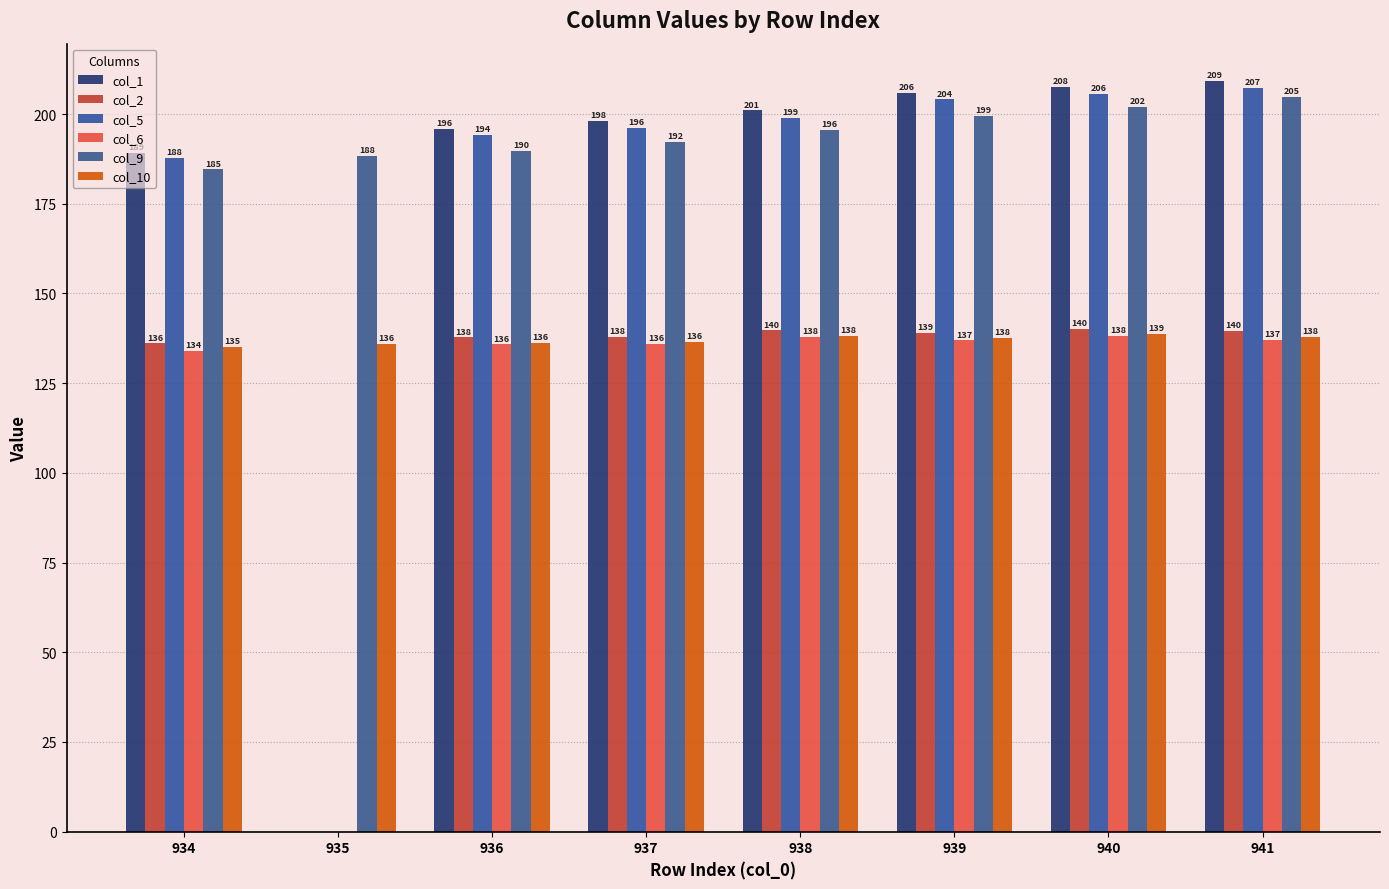

Which has a higher value, 938 or 940?

940